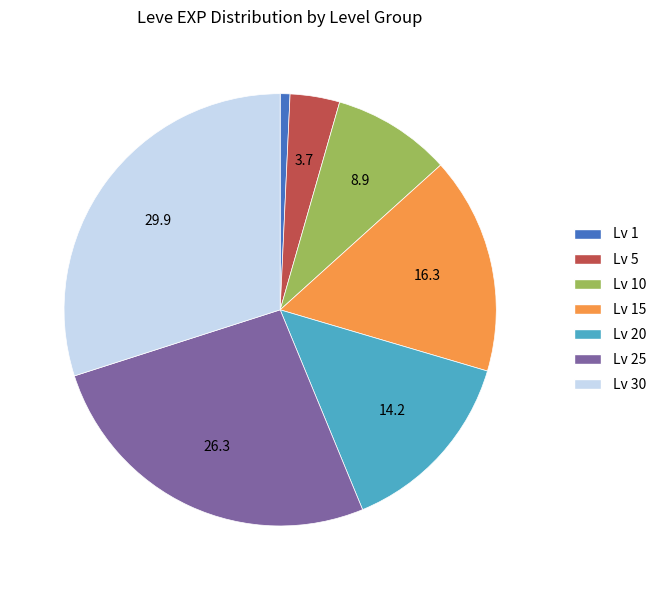

Is there a majority slice in this chart?

No